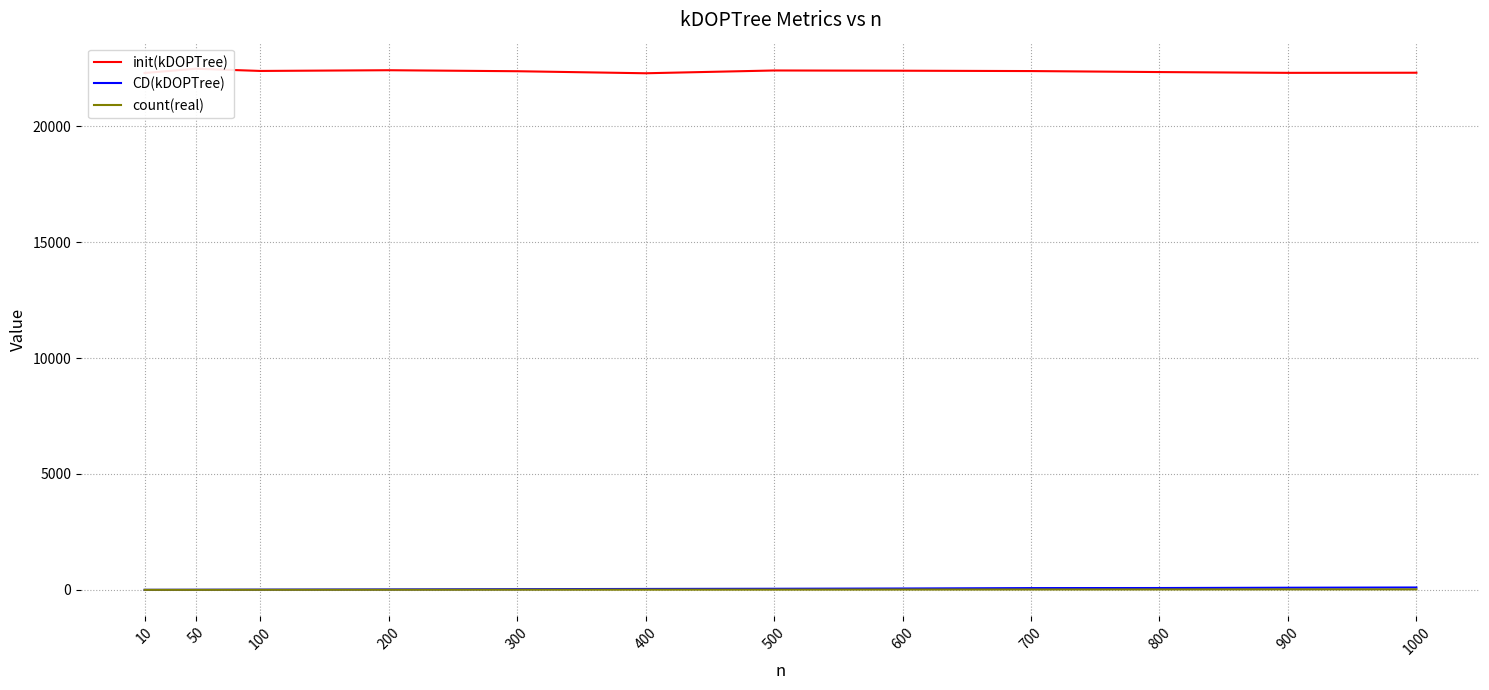

True or false: CD(kDOPTree) and count(real) cross at least once.

False